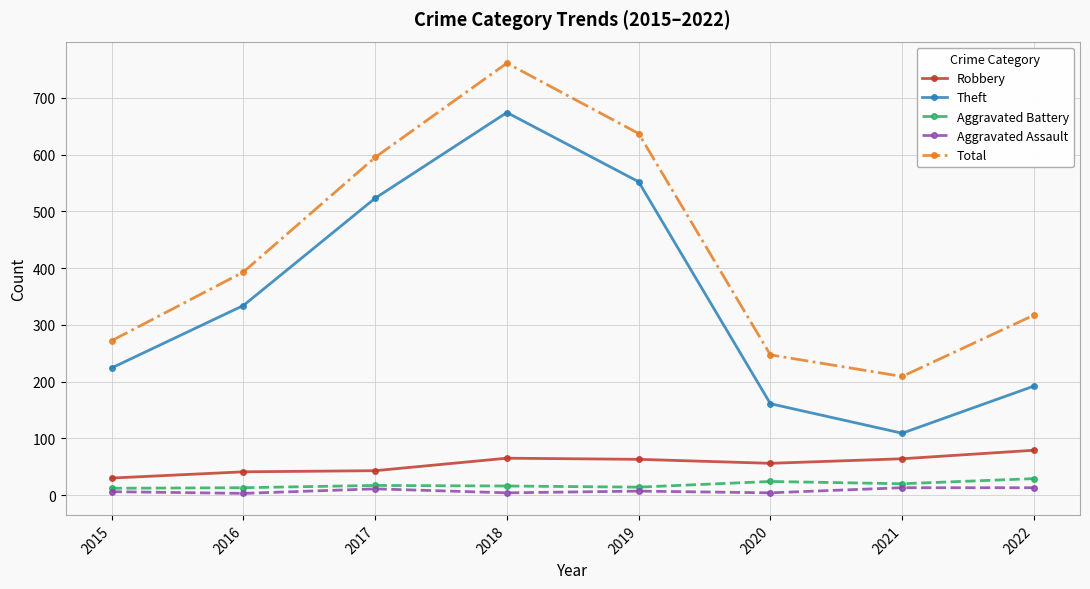

What is the value of the Total point at the 5th from the left?

637